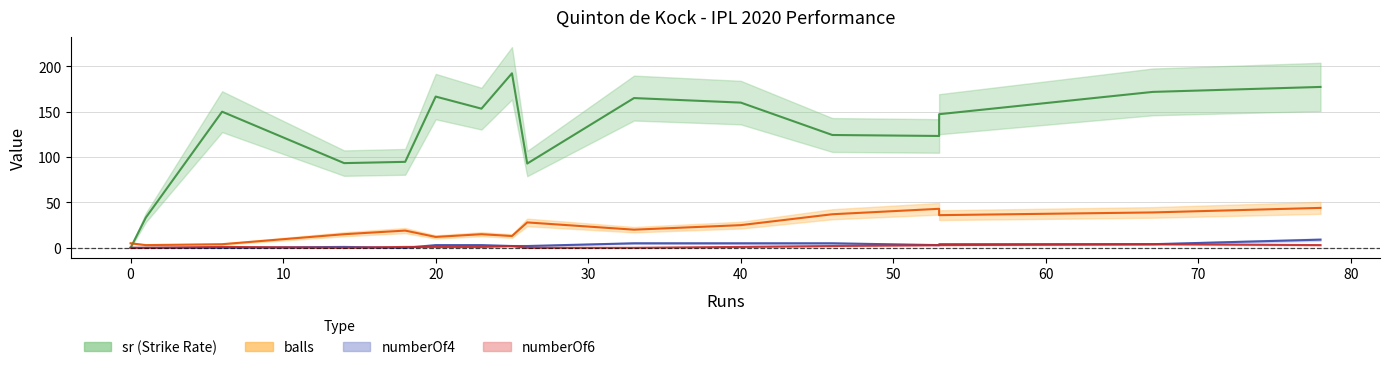

What is the total value across all series at 20?

182.7